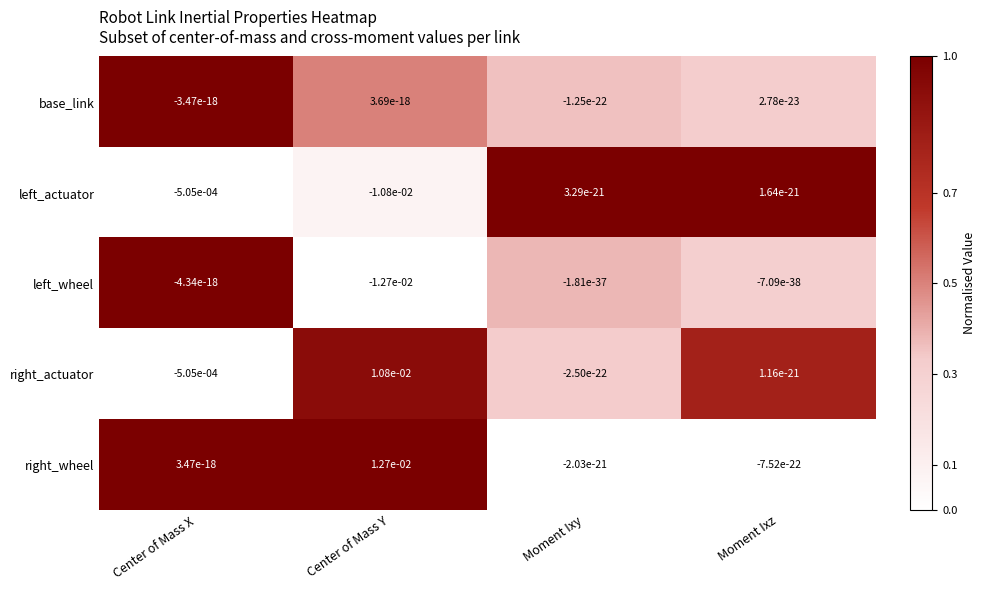

Which series has the largest total across all categories?

right_wheel